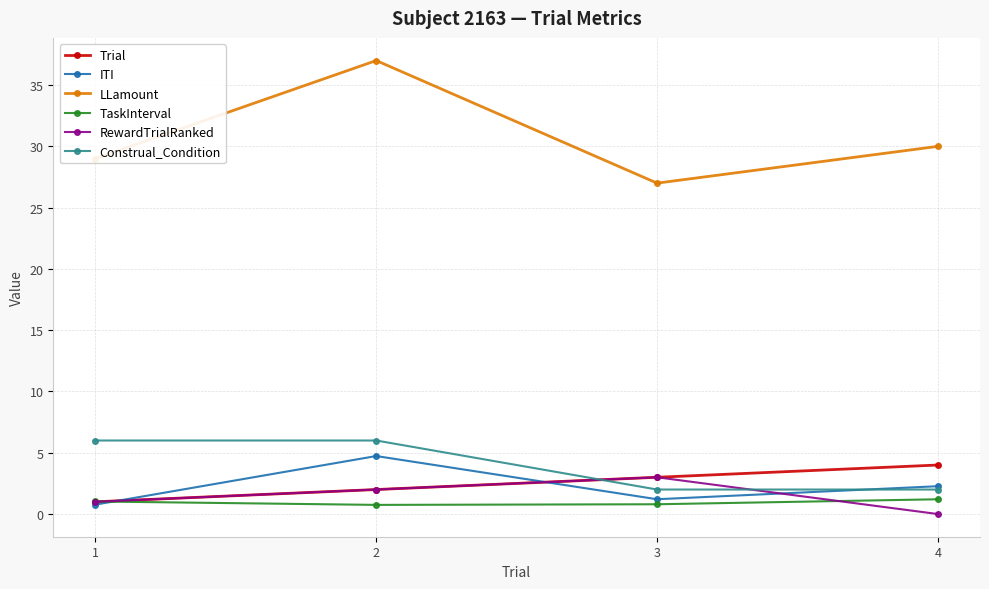

Read the Trial value at 3.

3.0